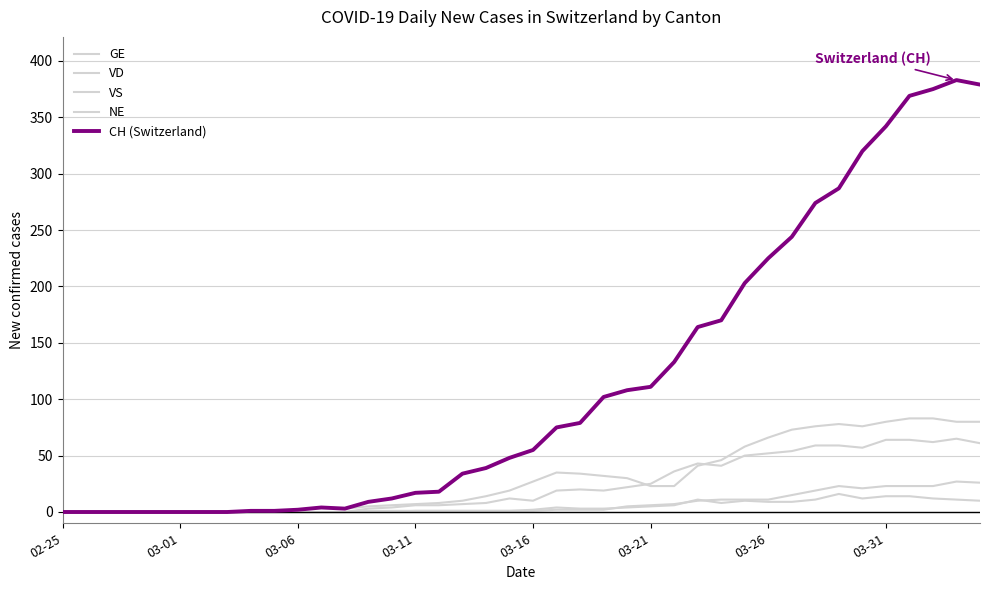

Is this an area chart (filled region under the line)?

No